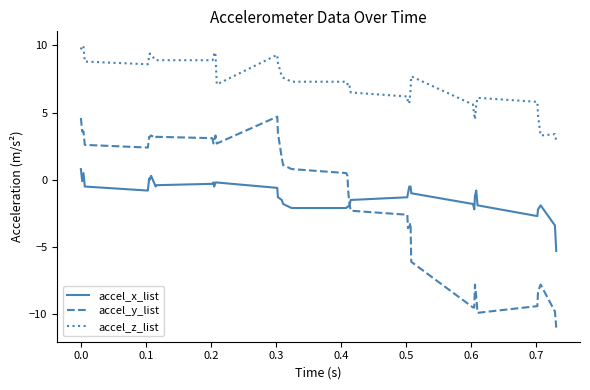

How many lines are shown in the chart?

3